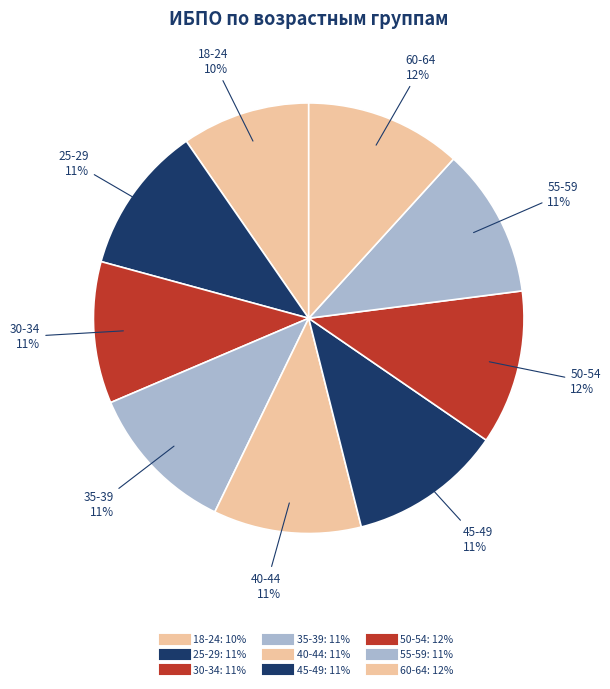

To the nearest percent, what portion does 45-49 represent?

11%